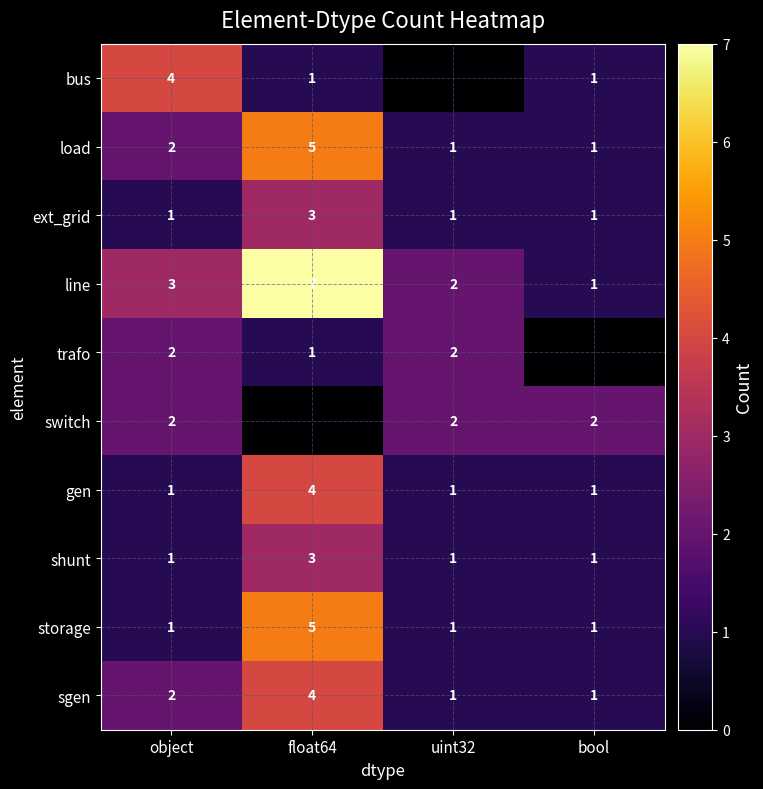

Between float64 and uint32, which is larger?

float64